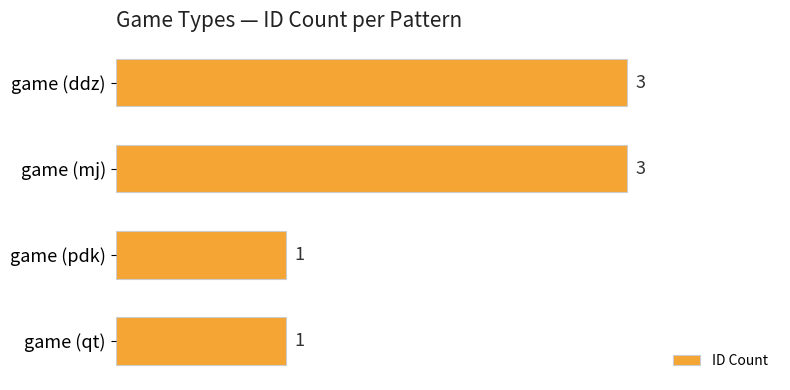

What is the value of the 1st bar from the top?

3